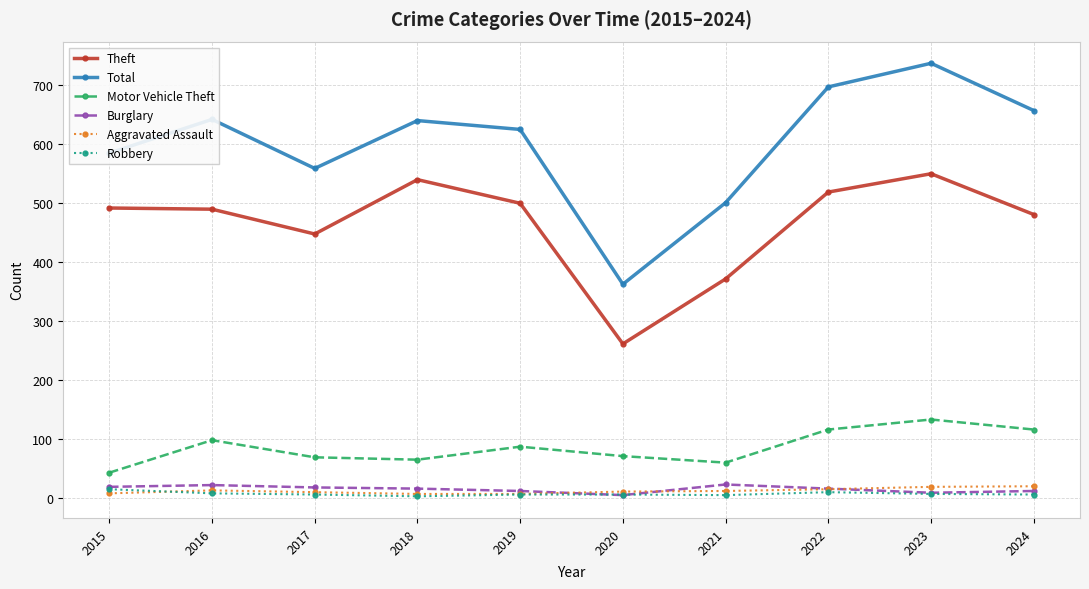

What are all the series names shown in the legend?

Theft, Total, Motor Vehicle Theft, Burglary, Aggravated Assault, Robbery